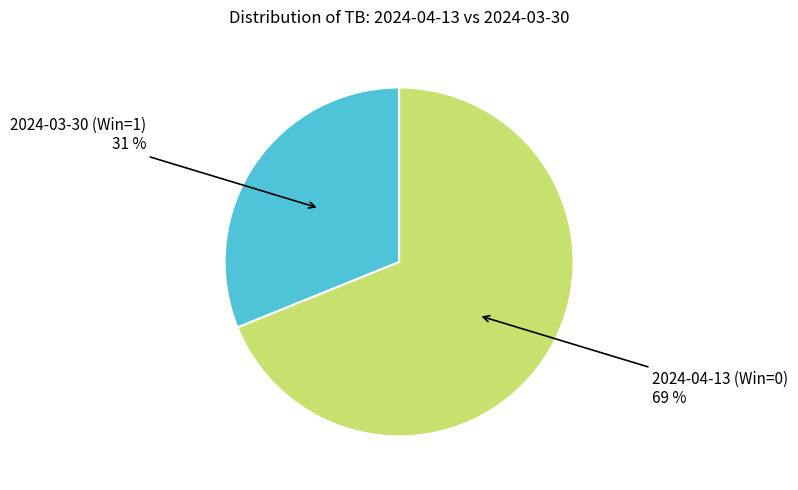

Does any single category account for the majority?

Yes